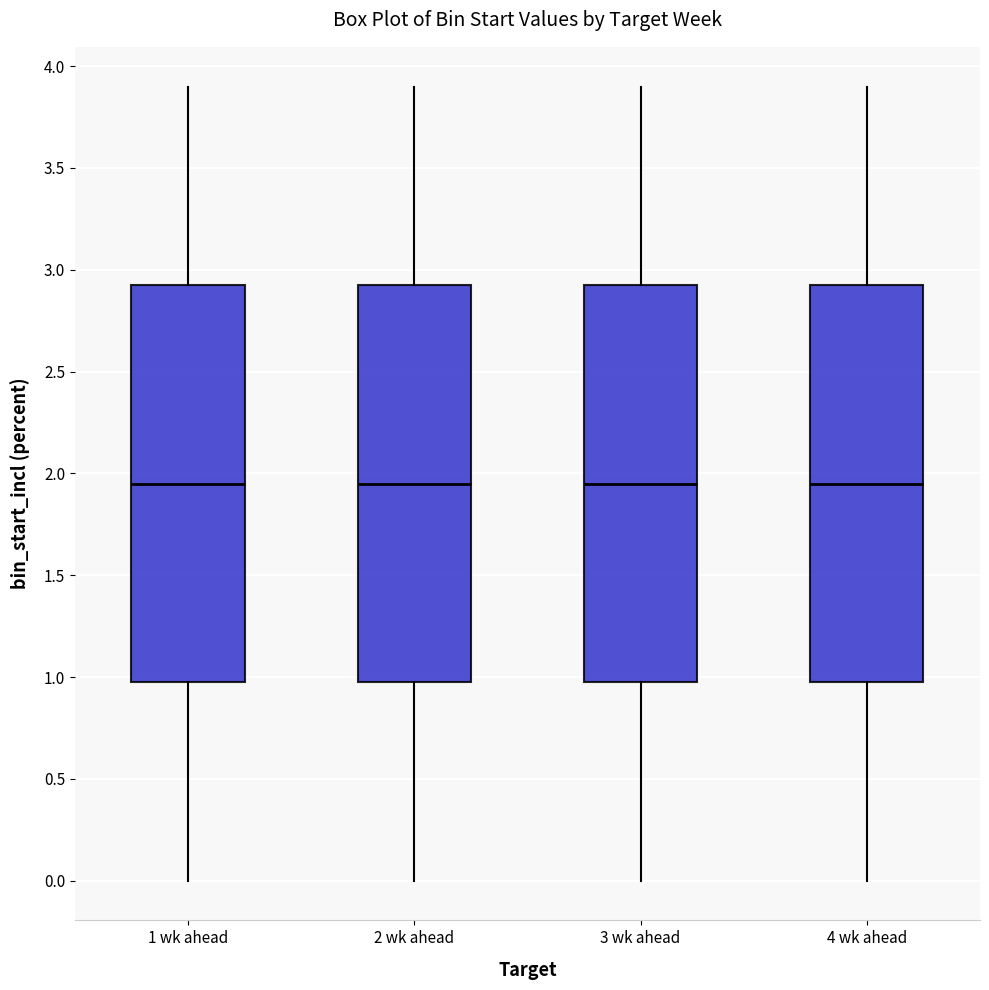

Where does the median line of the box for 2 wk ahead sit on the y-axis? The values are not printed on the chart, so give them approximately, as read against the axis.

1.95